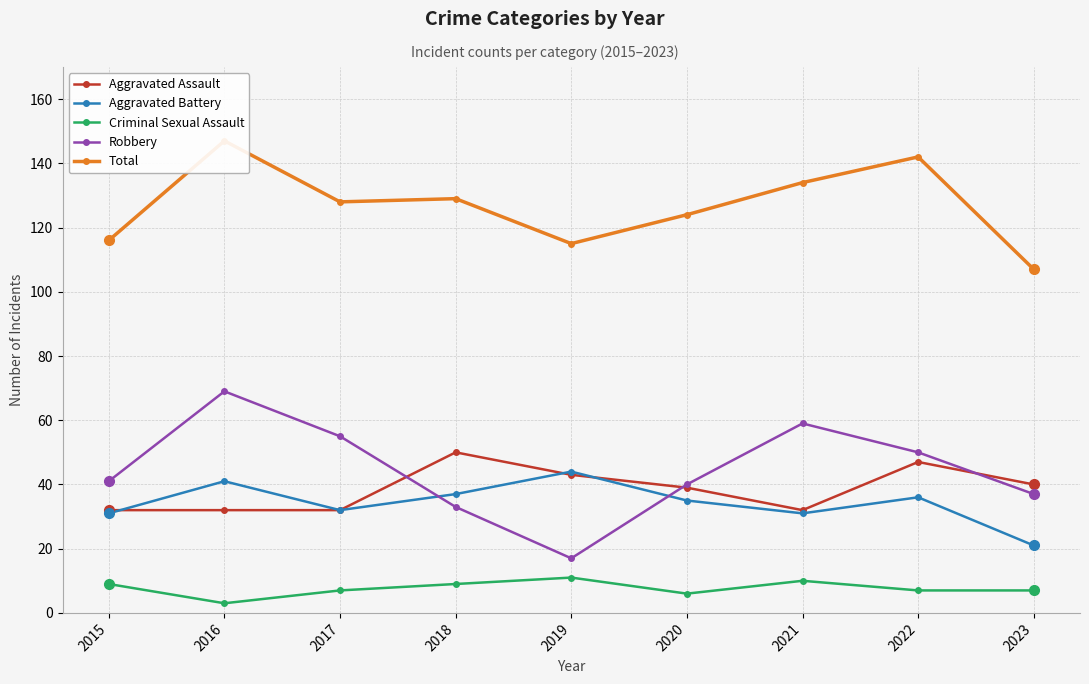

What is the difference between the maximum and minimum values in the Robbery series?

52